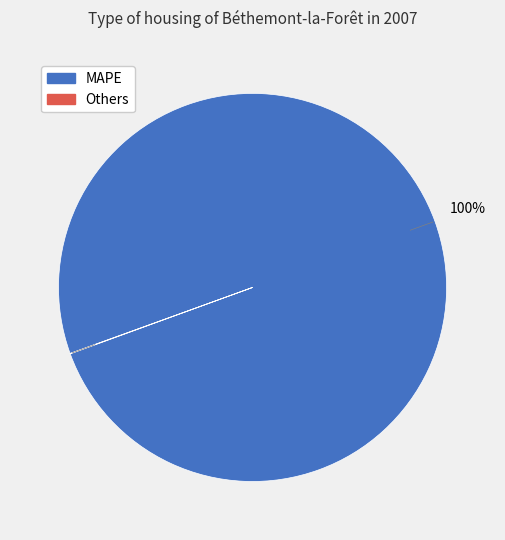

To the nearest percent, what percentage of the pie is MAPE?

100%